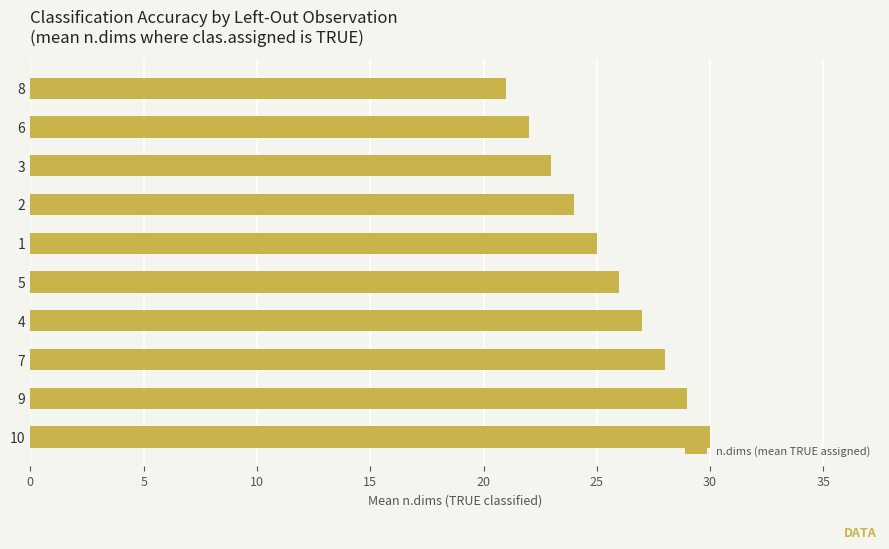

Reading bottom to top, what are all the values shown in this chart?

30	29	28	27	26	25	24	23	22	21